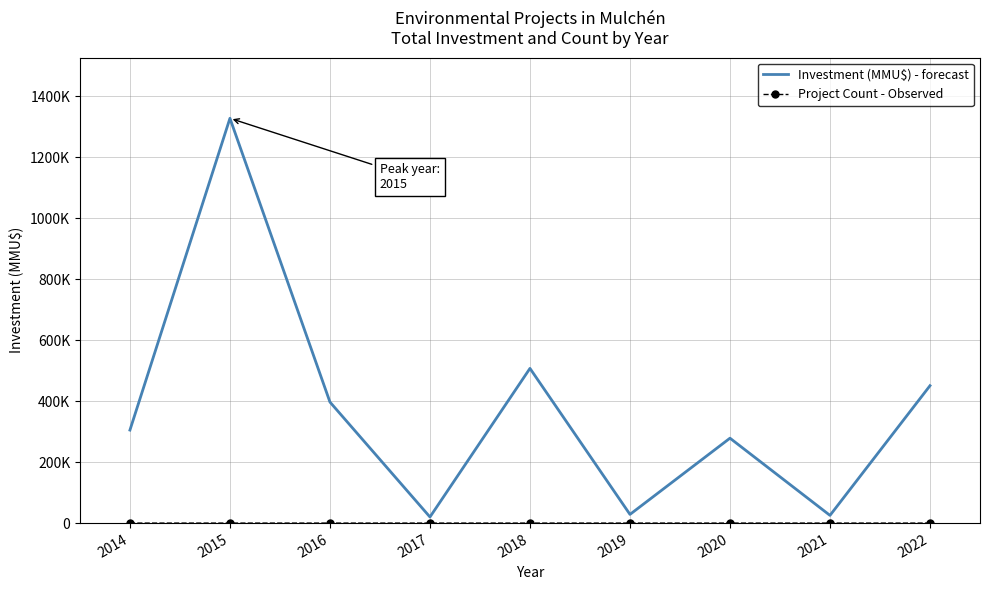

Reading left to right, list all the values displayed in this chart.

Investment (MMU$) - forecast: 2014=305060	2015=1327610	2016=397000	2017=20000	2018=507400	2019=28500	2020=278500	2021=25300	2022=450700
Project Count - Observed: 2014=5	2015=10	2016=6	2017=1	2018=3	2019=2	2020=7	2021=3	2022=3